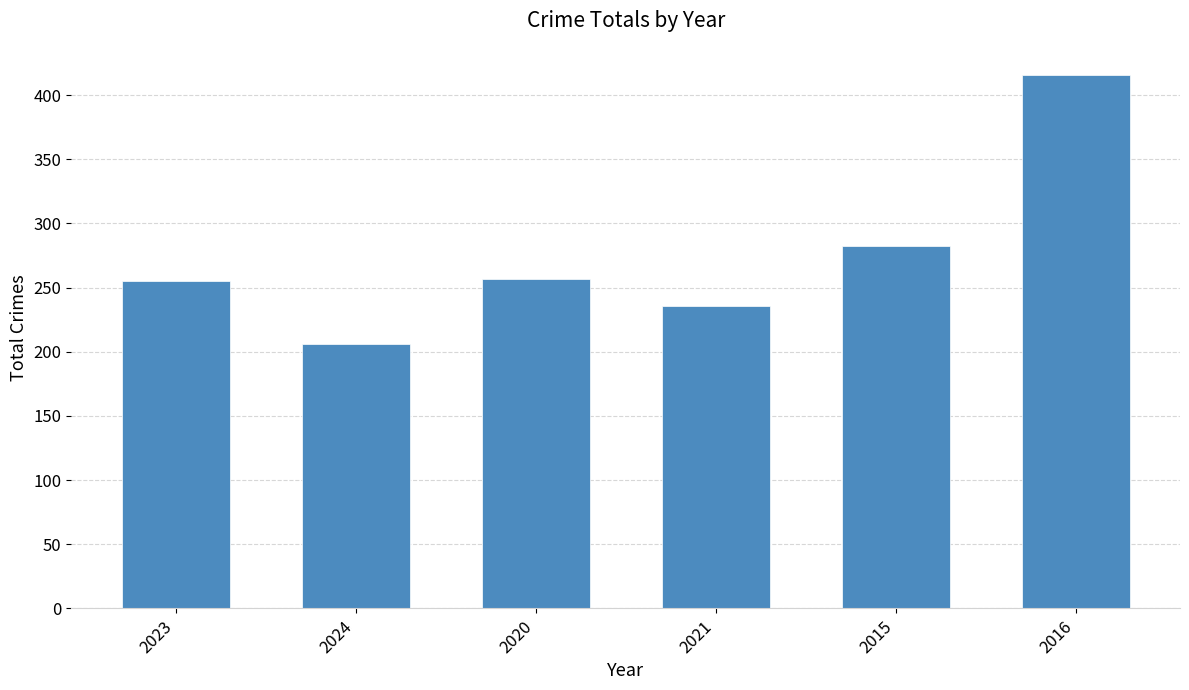

What is the change in value from 2024 to 2020?

+51